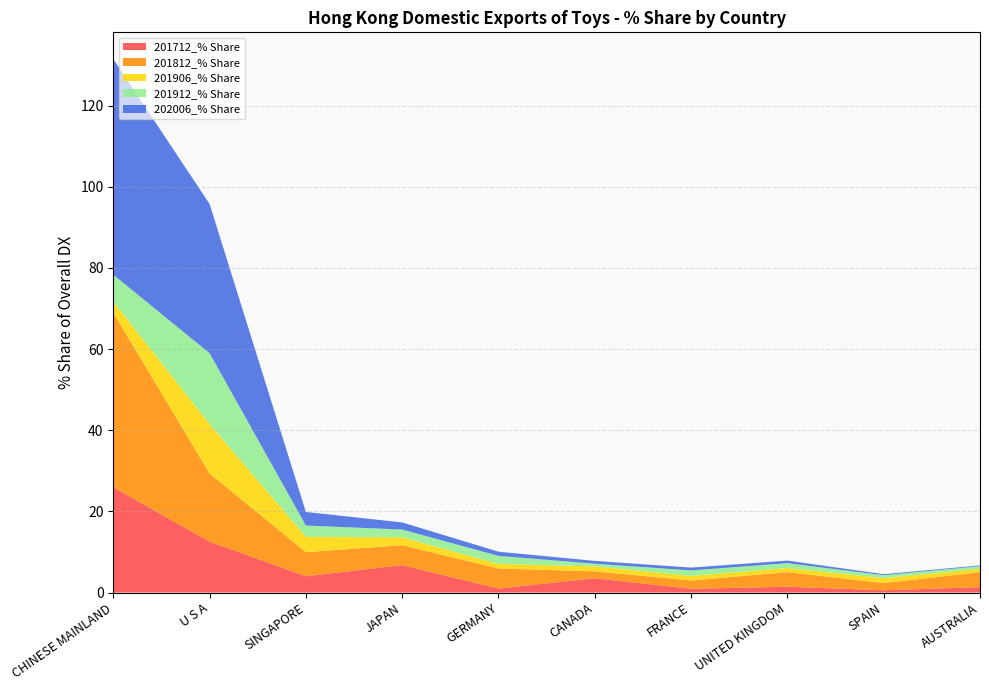

Reading left to right, transcribe all the data shown in this chart.

201712_% Share: CHINESE MAINLAND=25.9	U S A=12.5	SINGAPORE=4.0	JAPAN=6.8	GERMANY=1.0	CANADA=3.5	FRANCE=0.9	UNITED KINGDOM=1.4	SPAIN=0.6	AUSTRALIA=1.3
201812_% Share: CHINESE MAINLAND=43.0	U S A=16.8	SINGAPORE=5.9	JAPAN=4.9	GERMANY=4.9	CANADA=1.7	FRANCE=2.0	UNITED KINGDOM=3.6	SPAIN=1.8	AUSTRALIA=3.7
201906_% Share: CHINESE MAINLAND=2.7	U S A=12.2	SINGAPORE=3.8	JAPAN=1.9	GERMANY=1.1	CANADA=1.2	FRANCE=1.1	UNITED KINGDOM=1.0	SPAIN=1.2	AUSTRALIA=0.8
201912_% Share: CHINESE MAINLAND=6.6	U S A=17.5	SINGAPORE=2.8	JAPAN=1.9	GERMANY=2.0	CANADA=0.7	FRANCE=1.4	UNITED KINGDOM=1.2	SPAIN=0.7	AUSTRALIA=0.6
202006_% Share: CHINESE MAINLAND=53.2	U S A=36.8	SINGAPORE=3.3	JAPAN=1.8	GERMANY=1.0	CANADA=0.7	FRANCE=0.7	UNITED KINGDOM=0.6	SPAIN=0.2	AUSTRALIA=0.2